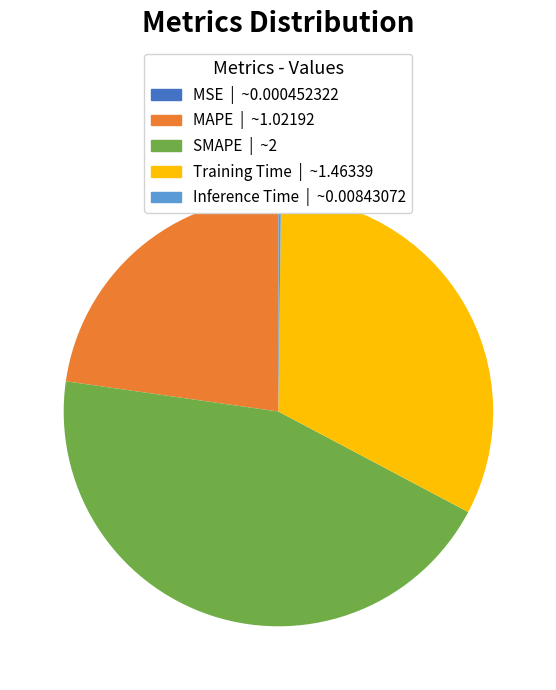

Which slice is the largest?

SMAPE